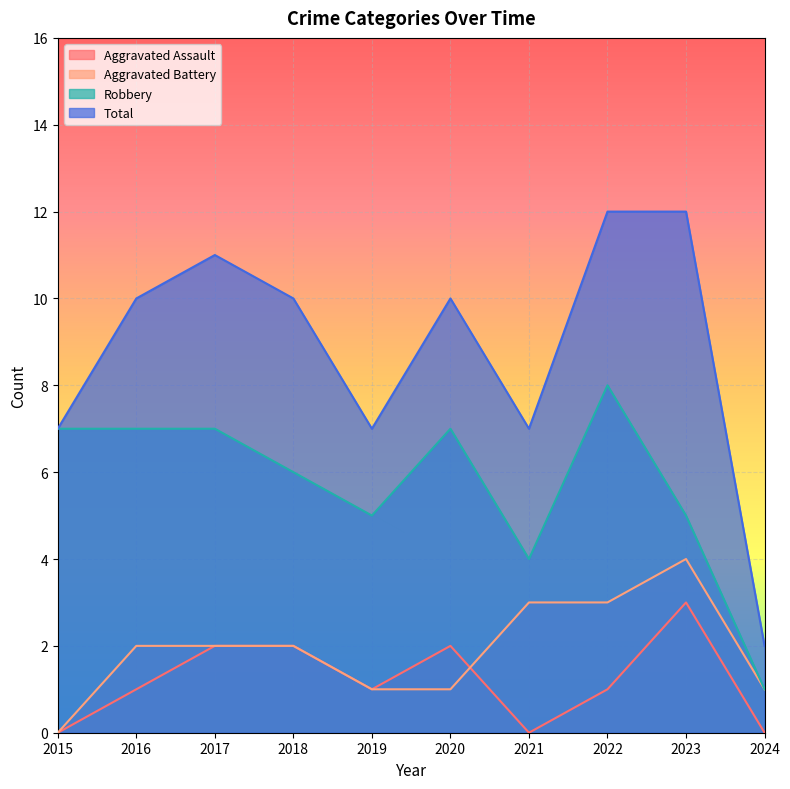

True or false: Total and Robbery cross at least once.

False